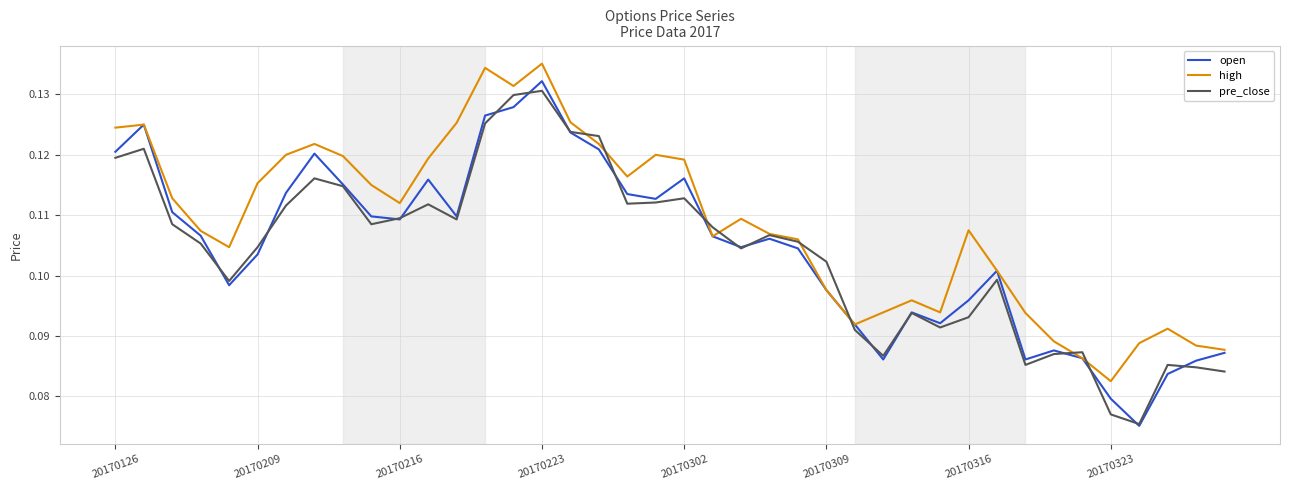

At how many categories does at least one series exceed 0?

40